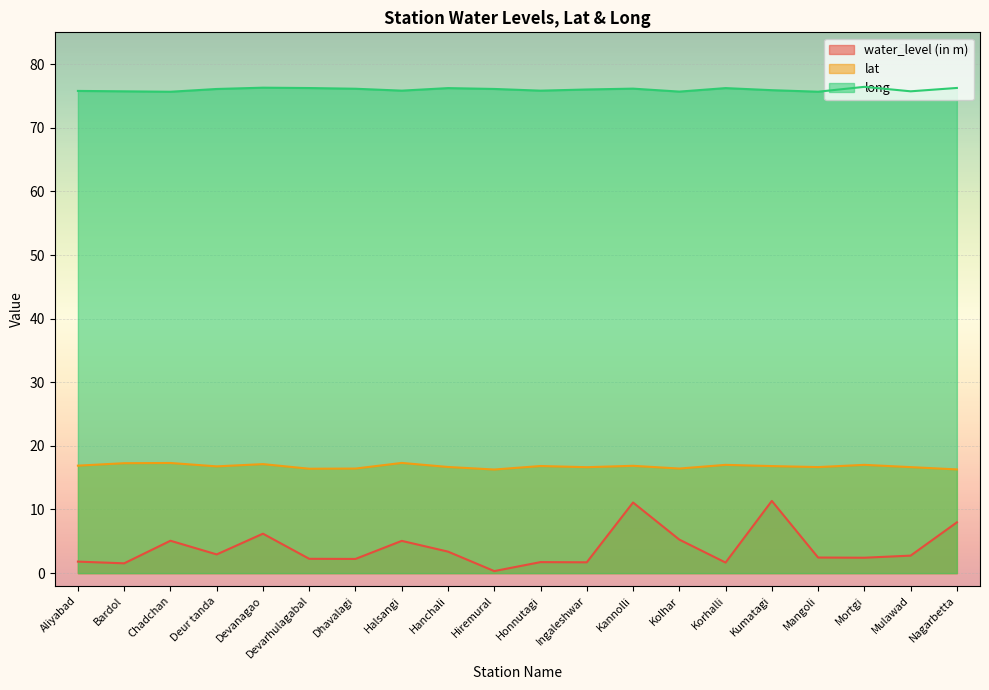

What is the value of the long point at the 15th from the left?

76.2